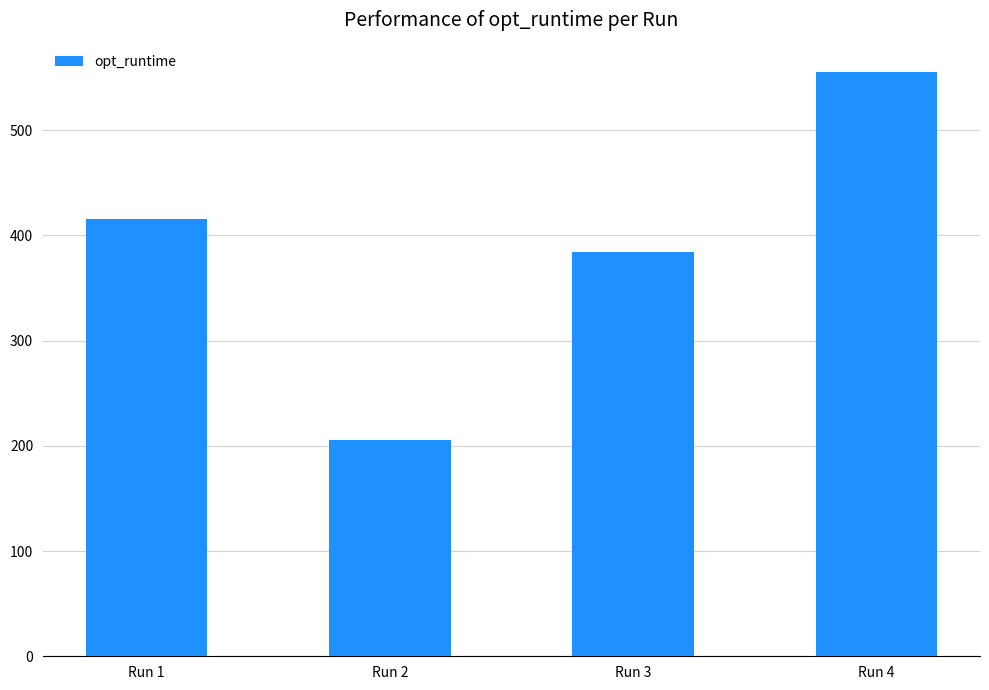

What is the difference between the maximum and minimum values?

350.0